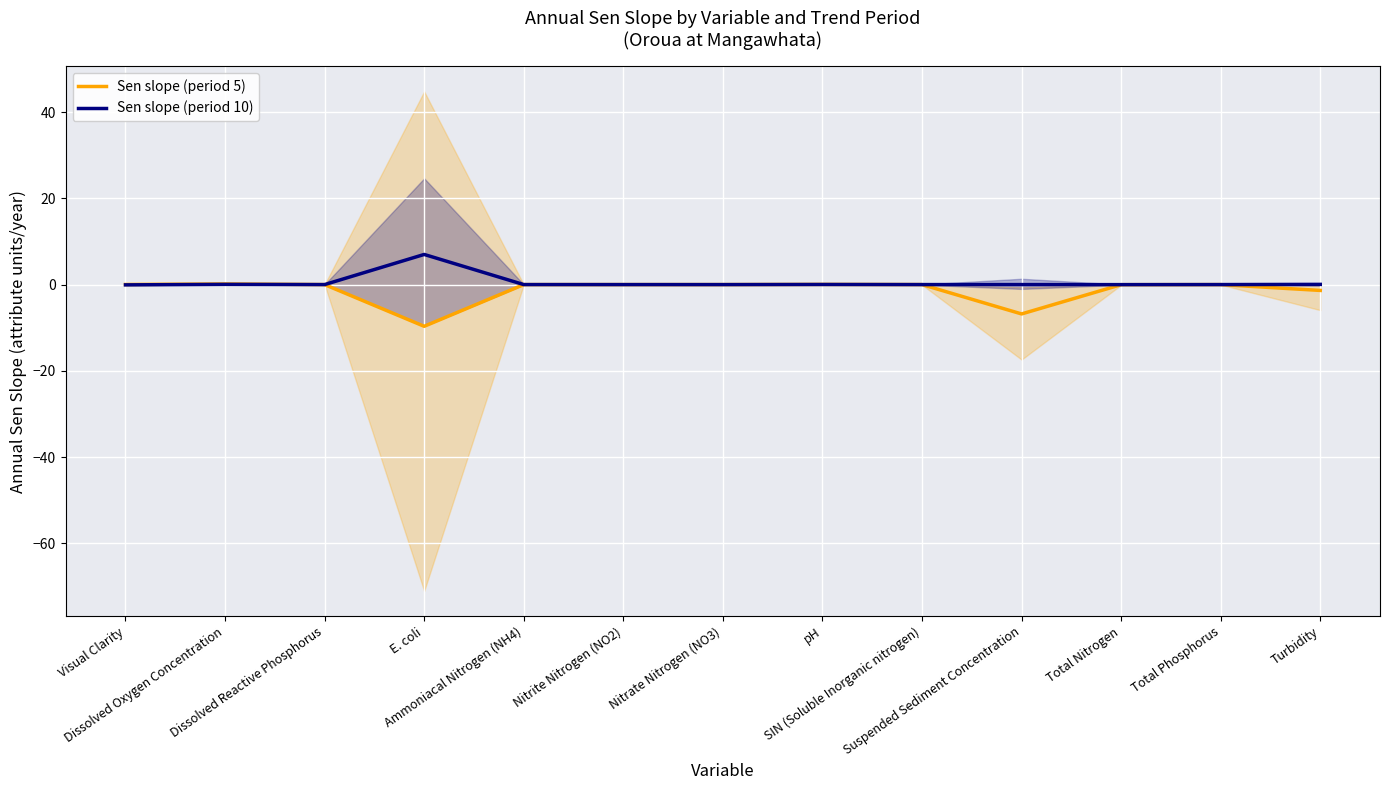

Reading right to left, list all the values displayed in this chart.

Sen slope (period 5): -1.4	-0.0	-0.0	-6.8	0.0	0.0	0.0	-0.0	0.0	-9.7	0.0	0.1	0.0
Sen slope (period 10): 0.0	0.0	-0.0	0.0	0.0	0.0	-0.0	-0.0	0.0	7.0	0.0	0.1	-0.1